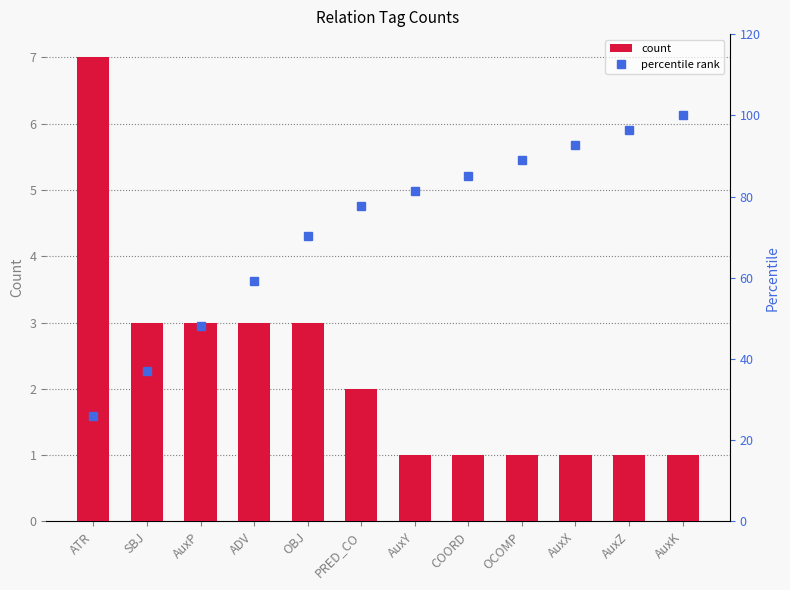

Rank the categories by count value from highest to lowest.

ATR, SBJ, AuxP, ADV, OBJ, PRED_CO, AuxY, COORD, OCOMP, AuxX, AuxZ, AuxK